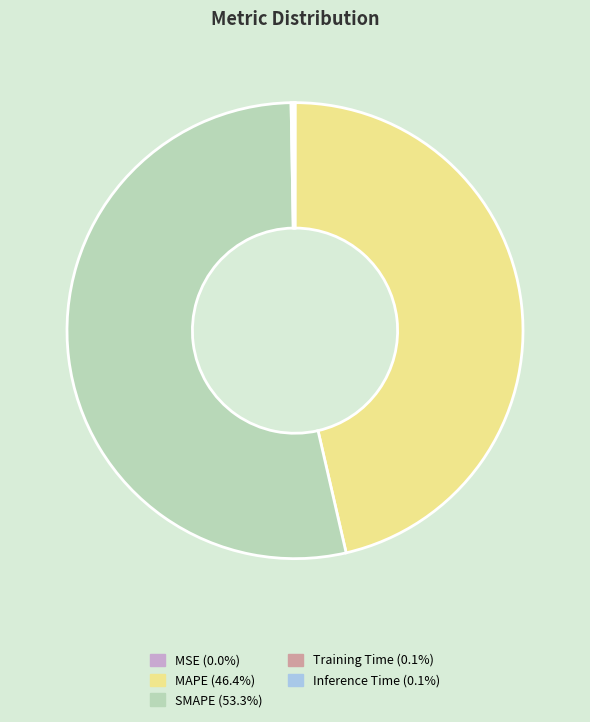

Does SMAPE (53.3%) account for over 50% of the chart?

Yes